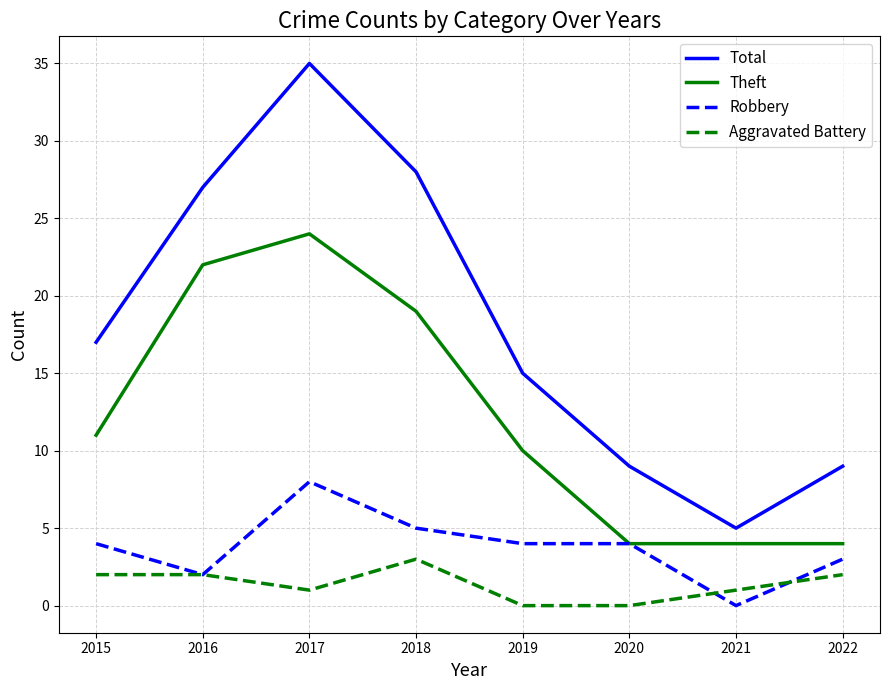

What is the approximate value of Total at 2021, to the nearest 5?

5